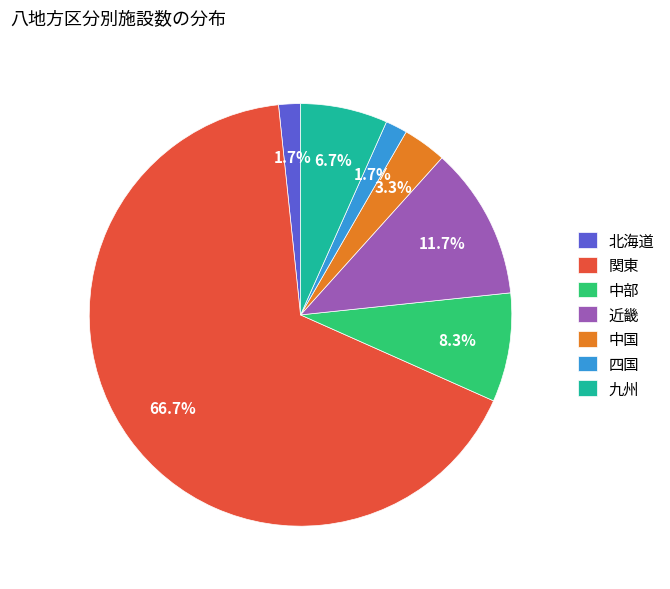

To the nearest percent, what is the difference between the largest and smallest slice percentages?

65%